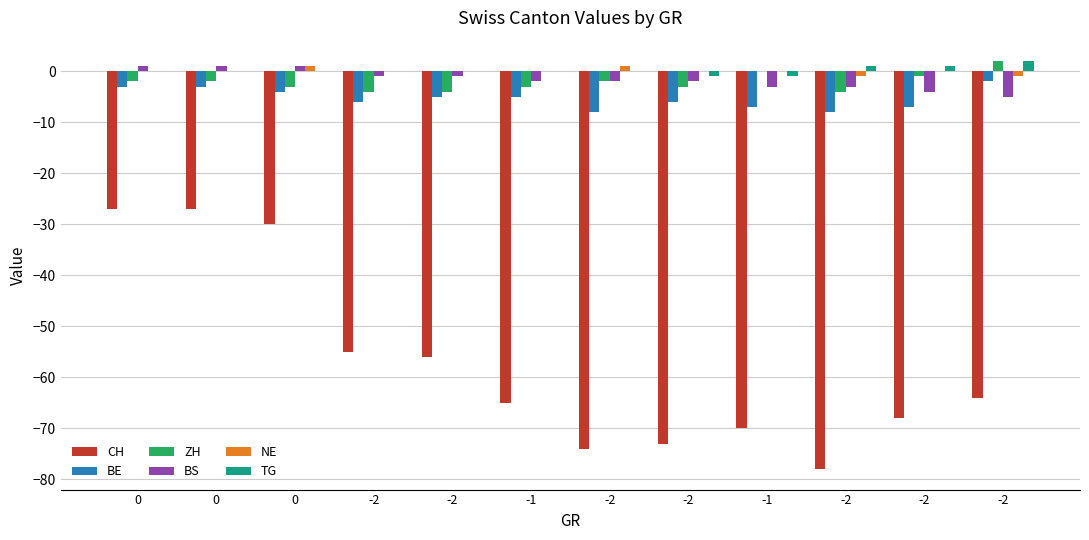

Count the number of data series in this chart.

6